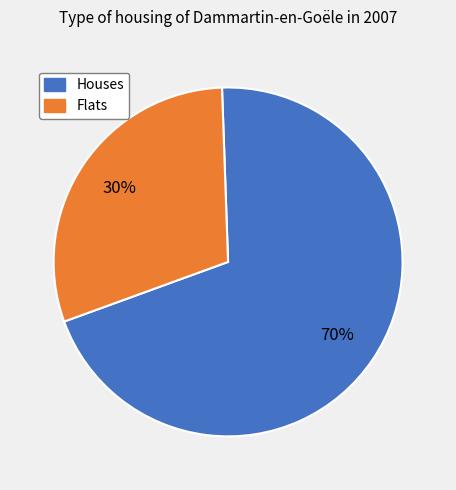

Count the number of slices in the pie.

2